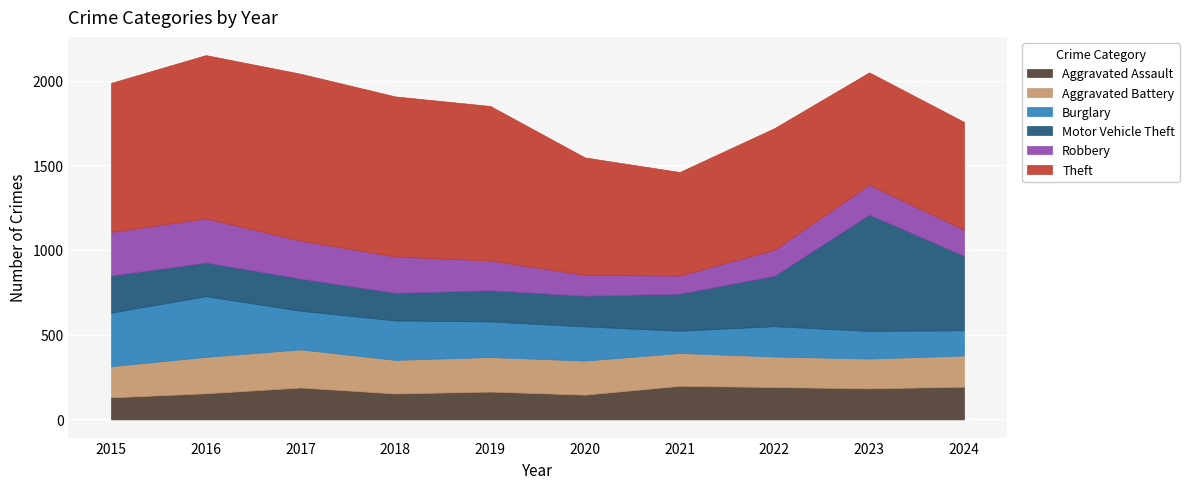

What is the approximate value of Theft at 2015, to the nearest 50?

900